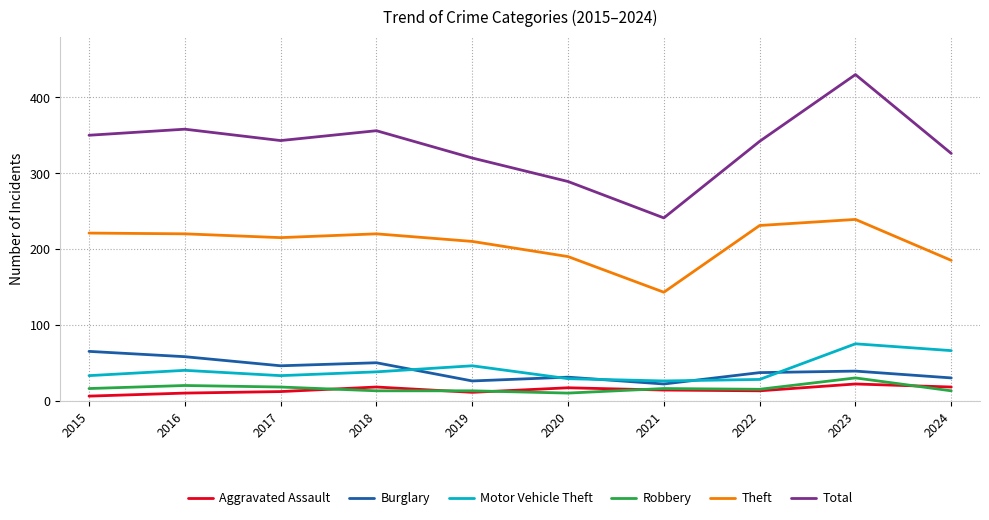

Which series changed the most between 2018 and 2023?

Total